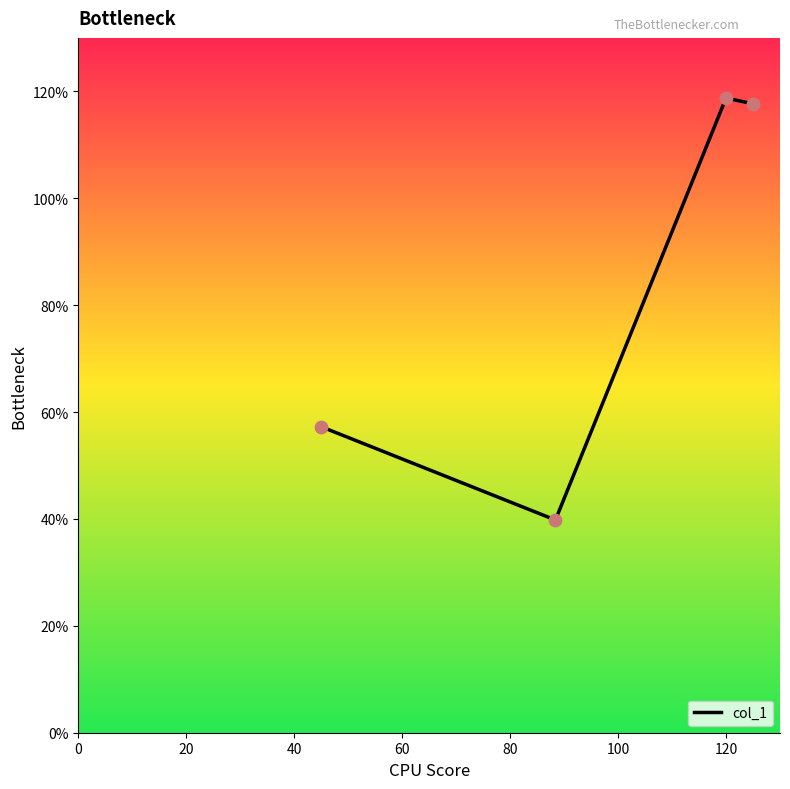

True or false: the data has more than 1 interior local peaks.

False